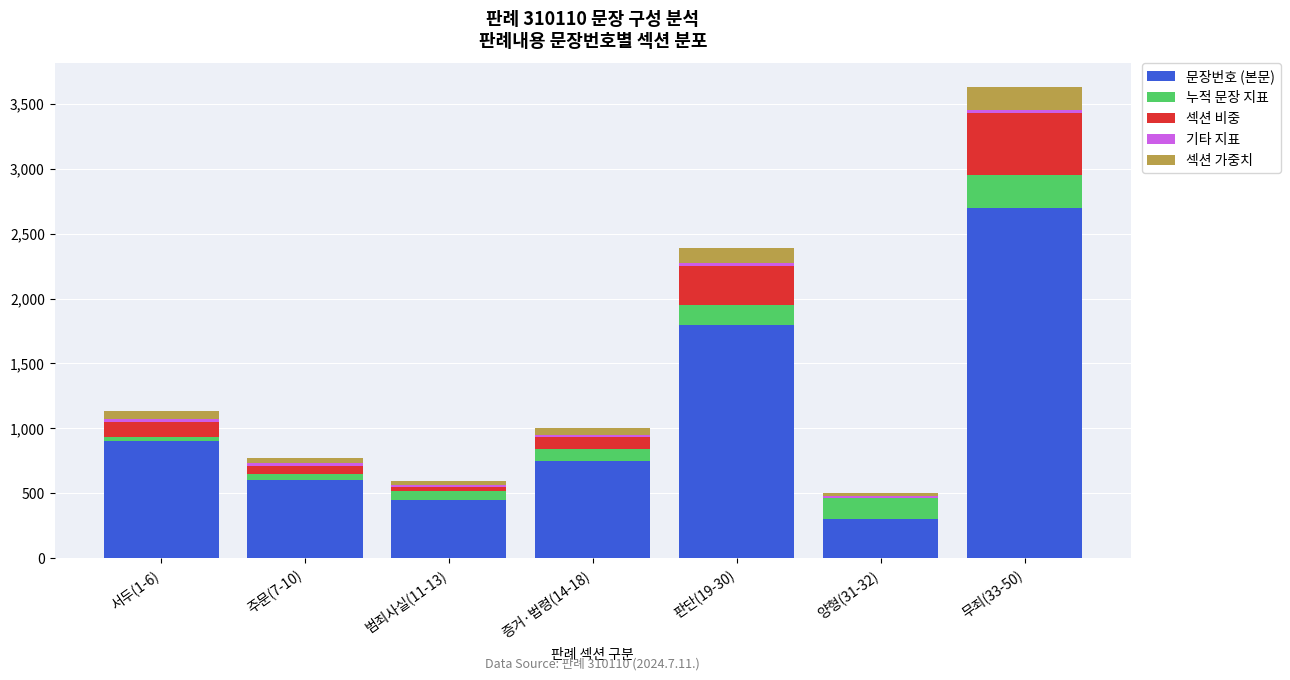

At which label does 문장번호 (본문) reach its peak?

무죄(33-50)